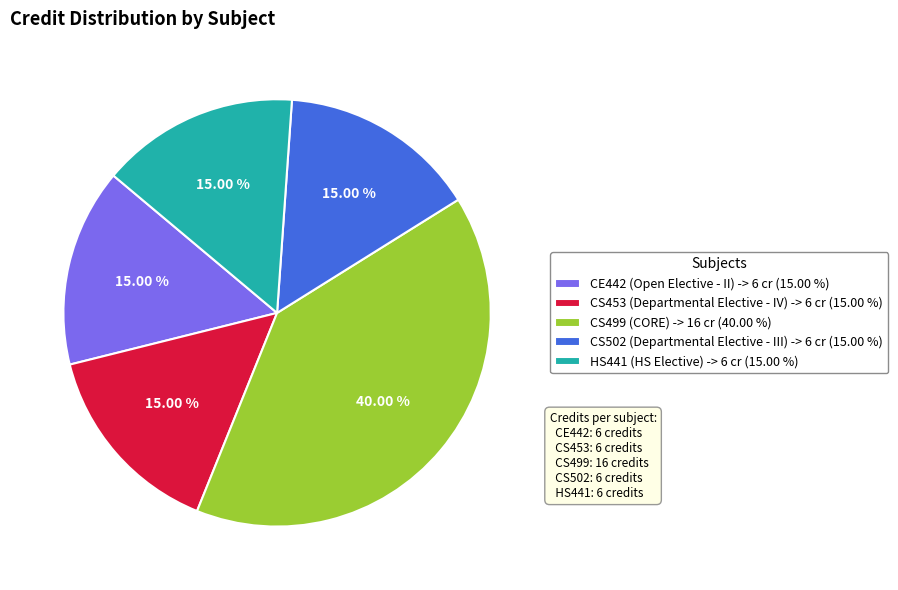

What percentage is the HS441 (HS Elective) slice, to the nearest percent?

15%